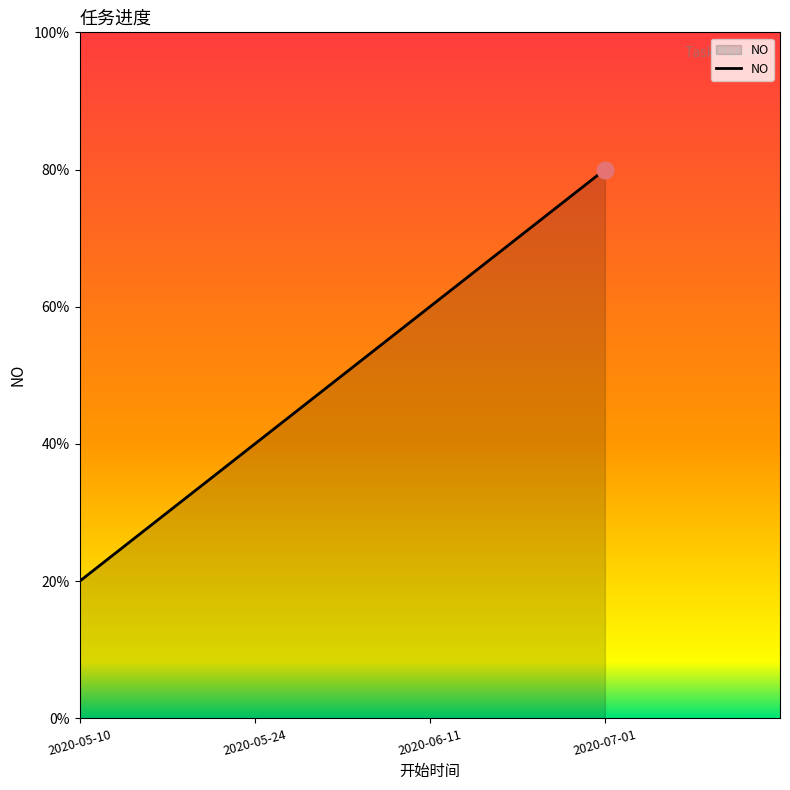

Is this an area chart (filled region under the line)?

Yes